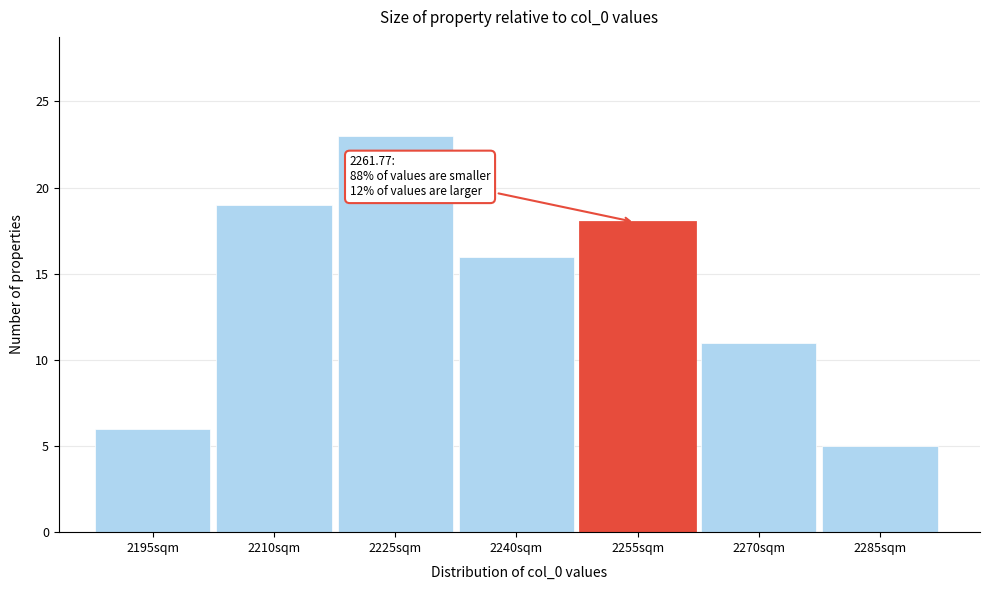

Reading right to left, list all the values displayed in this chart.

5	11	18	16	23	19	6